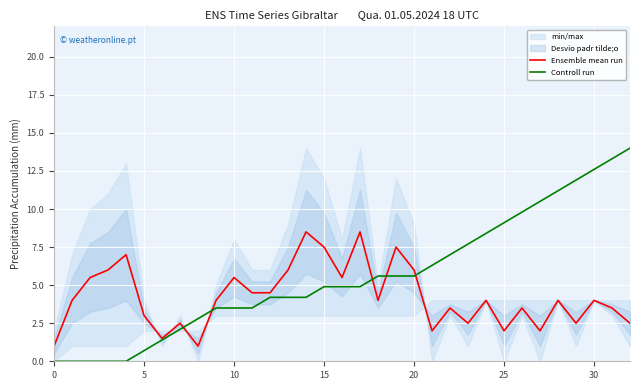

The value of Controll run at 15 is 4.9. True or false?

True